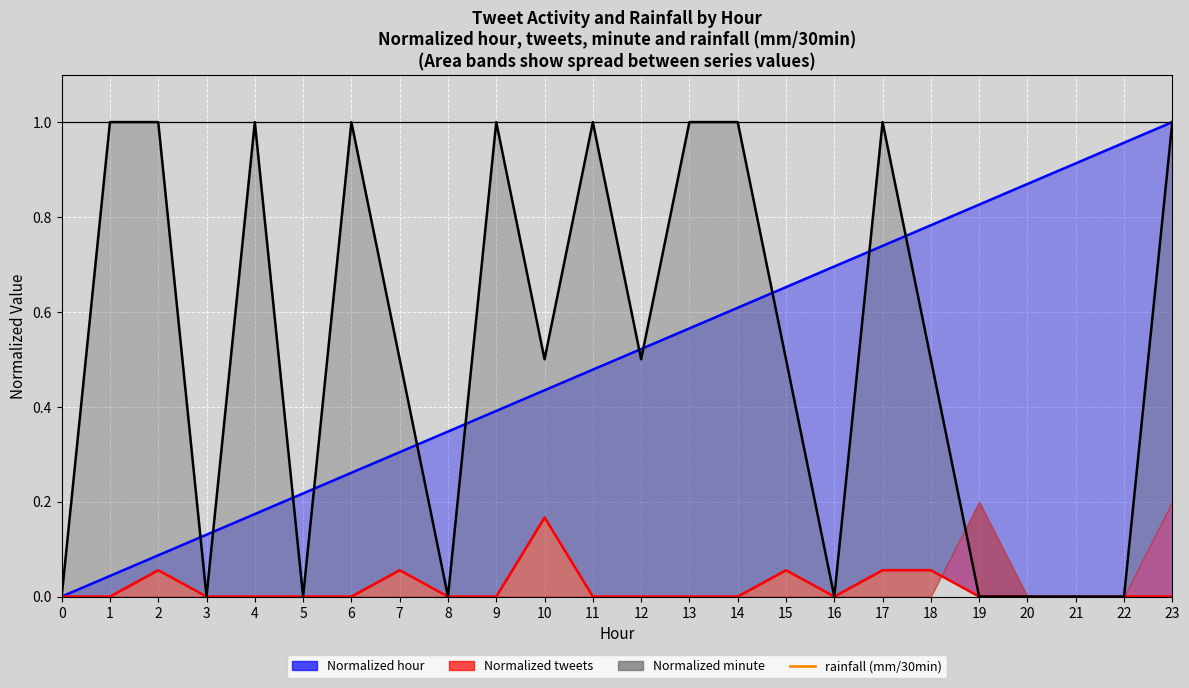

Reading right to left, what are all the values shown in this chart?

Normalized hour (line): 1.0	1.0	0.9	0.9	0.8	0.8	0.7	0.7	0.7	0.6	0.6	0.5	0.5	0.4	0.4	0.3	0.3	0.3	0.2	0.2	0.1	0.1	0.0	0.0
Normalized tweets: 0.0	0.0	0.0	0.0	0.0	0.1	0.1	0.0	0.1	0.0	0.0	0.0	0.0	0.2	0.0	0.0	0.1	0.0	0.0	0.0	0.0	0.1	0.0	0.0
Normalized minute (line): 1.0	0.0	0.0	0.0	0.0	0.5	1.0	0.0	0.5	1.0	1.0	0.5	1.0	0.5	1.0	0.0	0.5	1.0	0.0	1.0	0.0	1.0	1.0	0.0